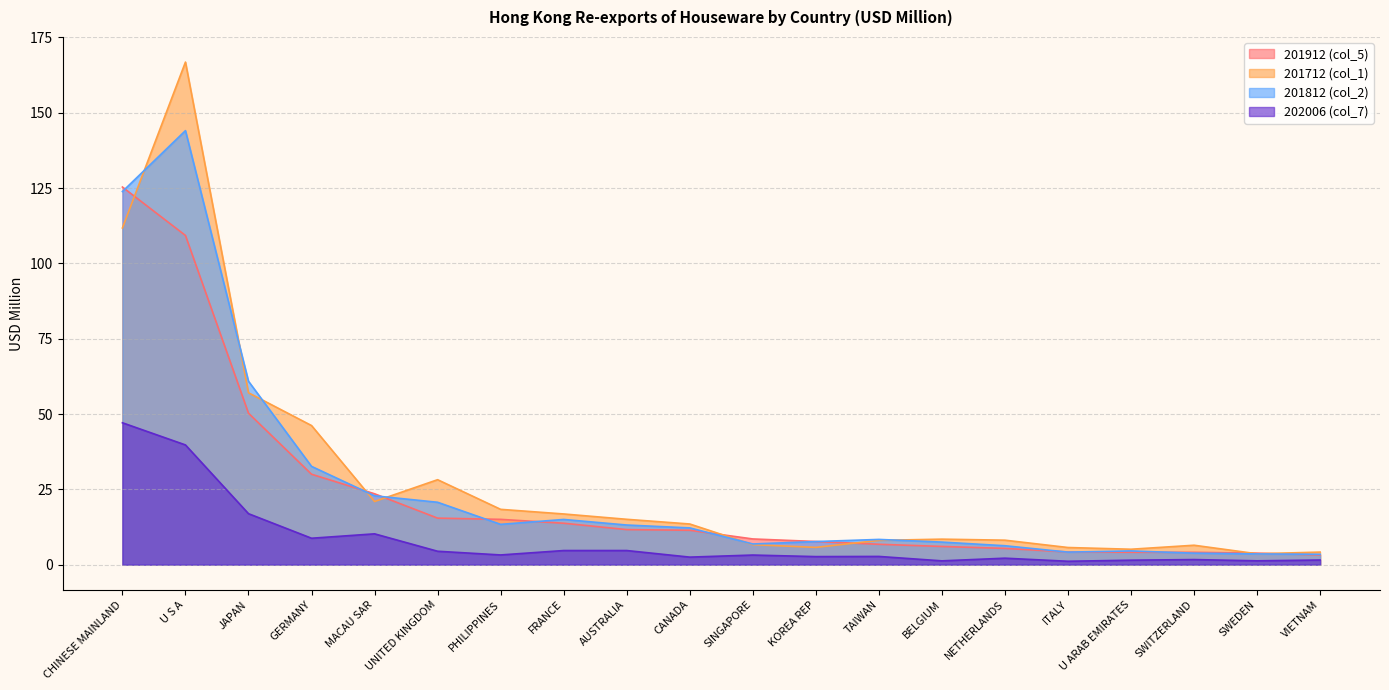

True or false: 201912 (col_5) has more than 2 interior local peaks.

True